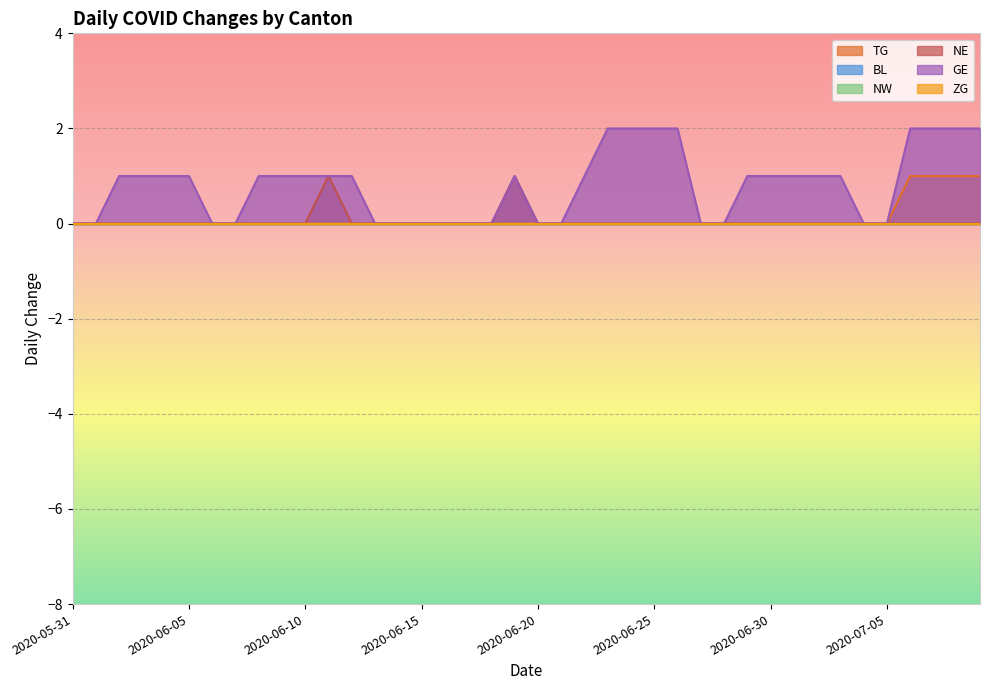

At which label is NE closest to 0?

2020-05-31